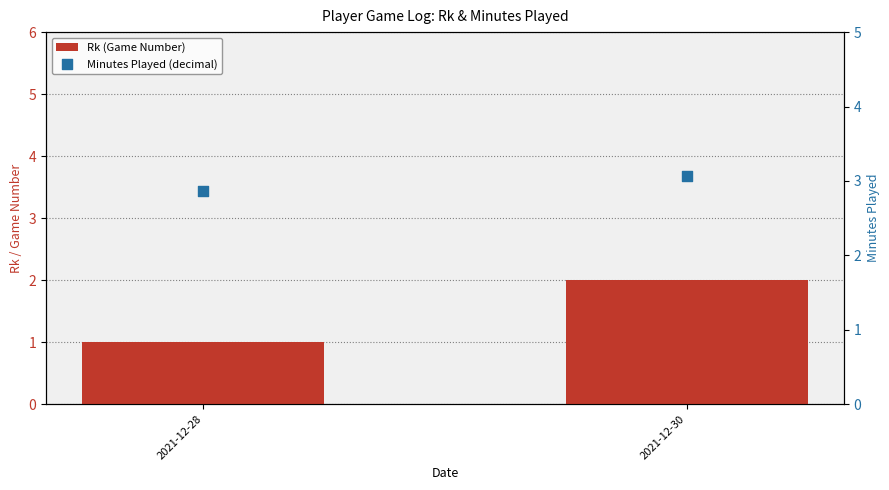

Which series reaches the maximum Y coordinate?

Minutes Played (decimal)